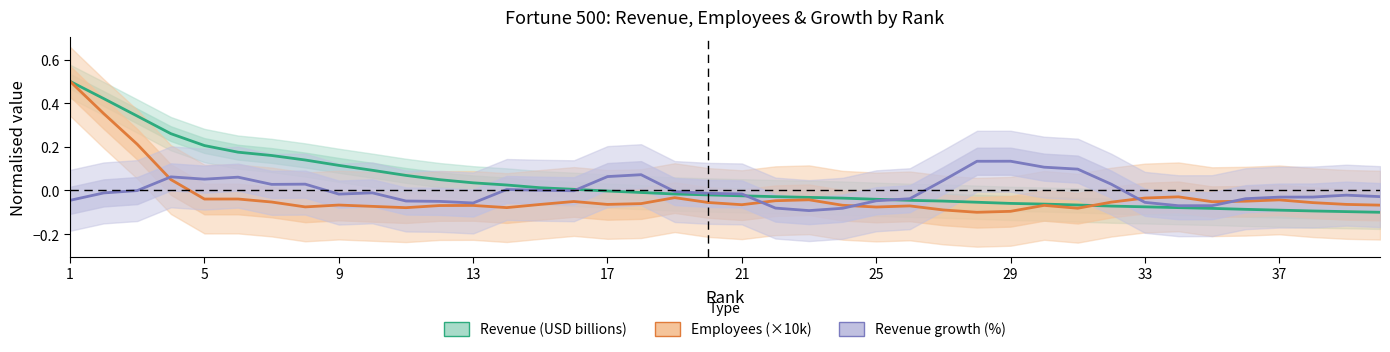

How many categories are shown in the chart?

40